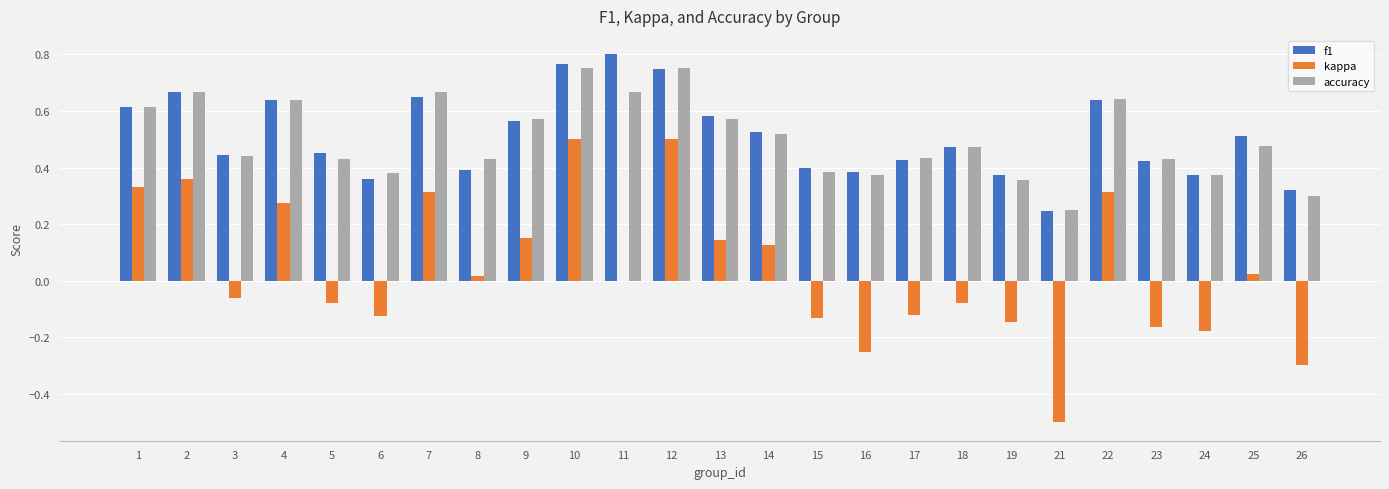

Is the value of accuracy at 1 greater than the value of kappa at 25?

Yes